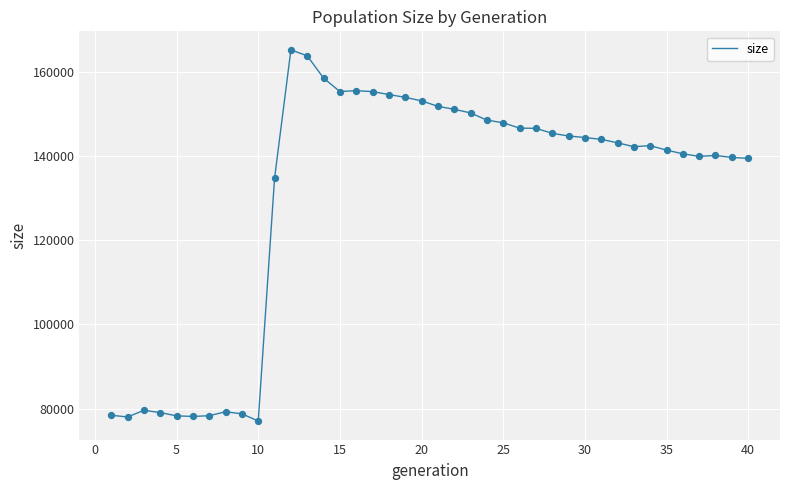

What is the maximum value shown in the chart?

165145